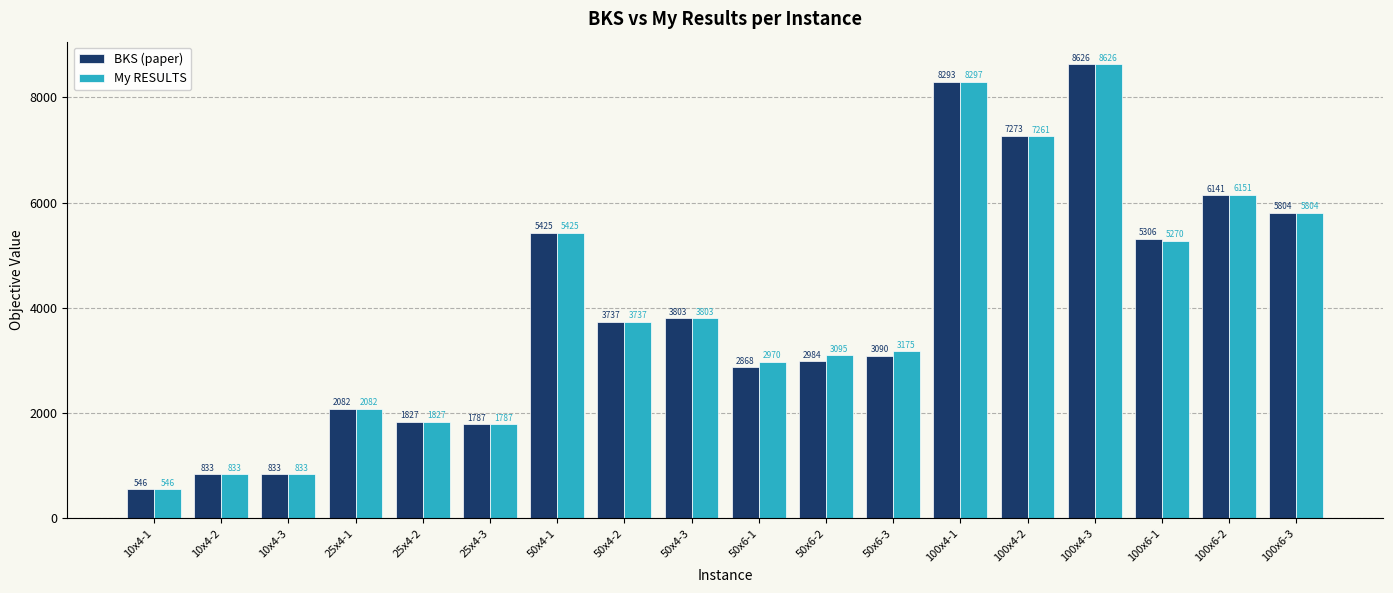

Is the value of My RESULTS at 50x6-1 greater than the value of BKS (paper) at 25x4-1?

Yes